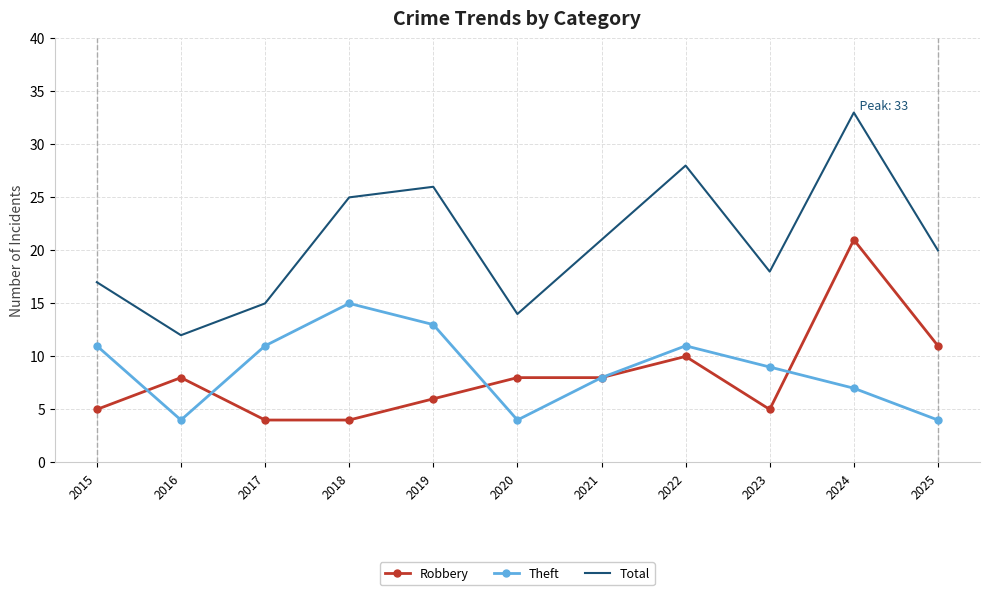

What are all the series names shown in the legend?

Robbery, Theft, Total